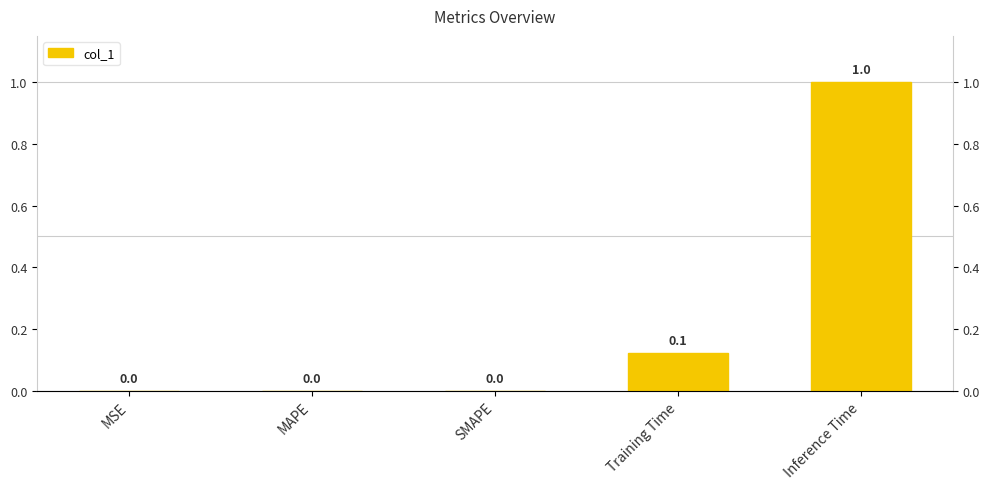

How many data points are above 0?

2